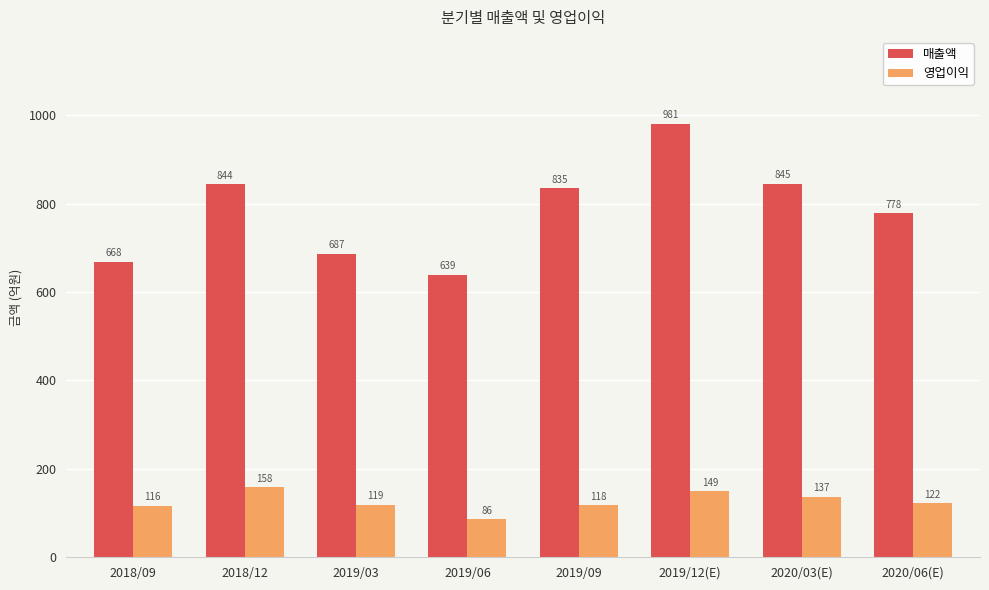

What is the total value across all series at 2018/12?

1002